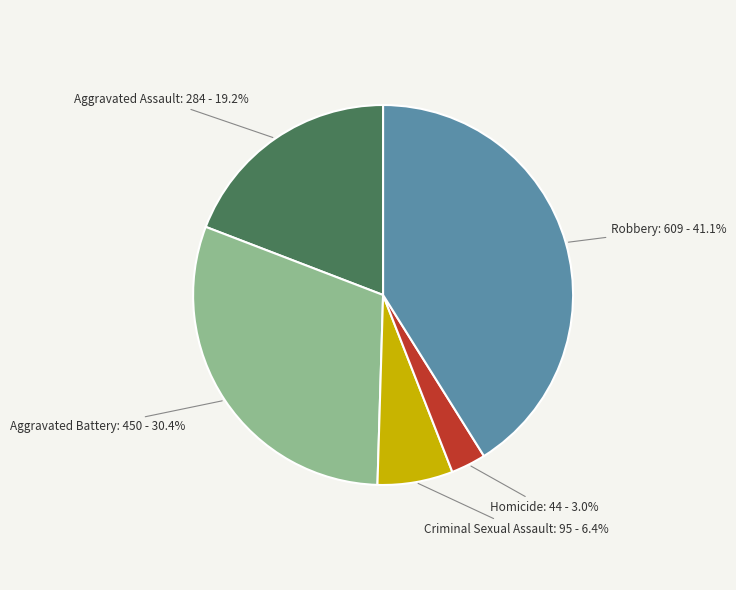

Rank the categories by value from highest to lowest.

Robbery, Aggravated Battery, Aggravated Assault, Criminal Sexual Assault, Homicide